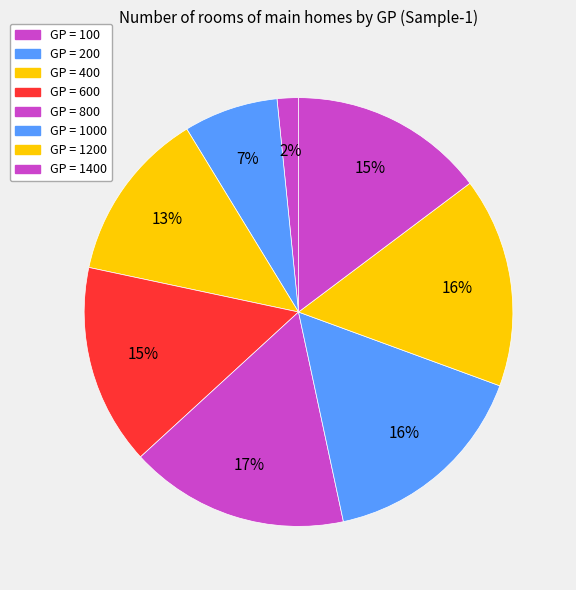

Count the number of slices in the pie.

8